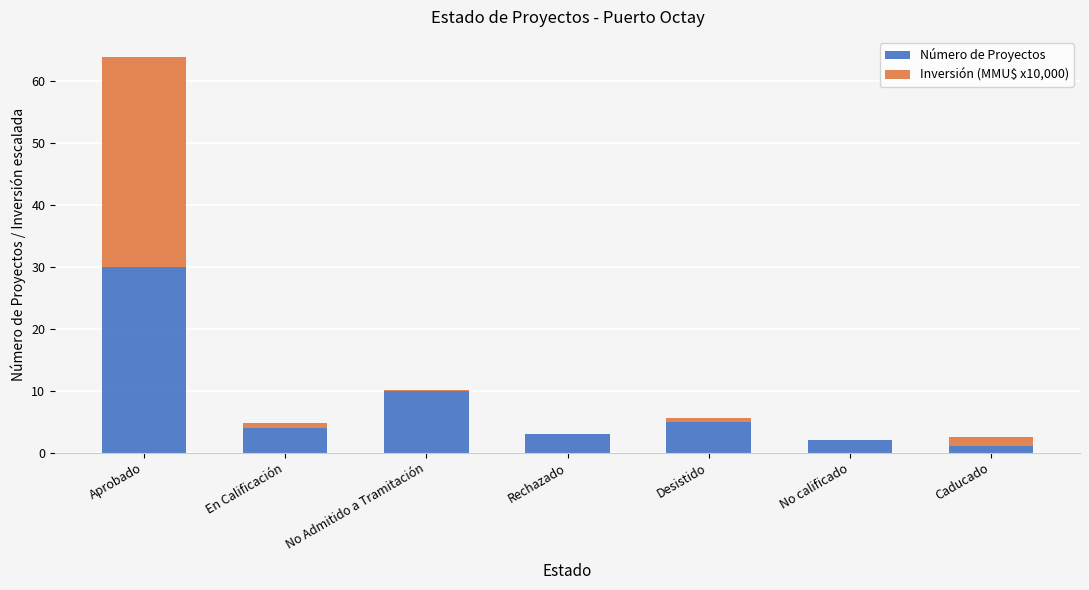

What is the highest value of the Número de Proyectos series?

30.0